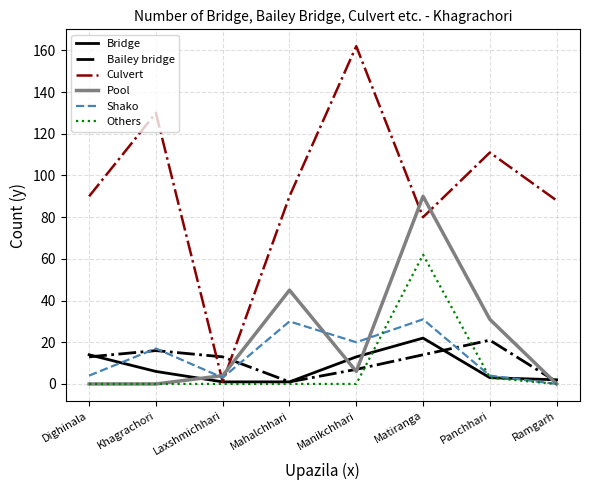

What is the difference between the second highest and minimum values in the Pool series?

45